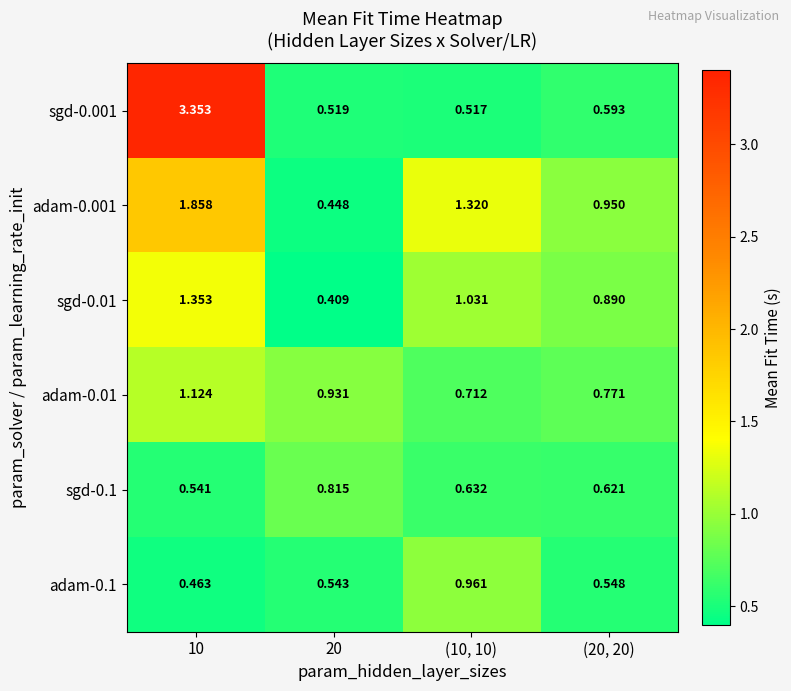

How many data points in sgd-0.01 are above 1?

2